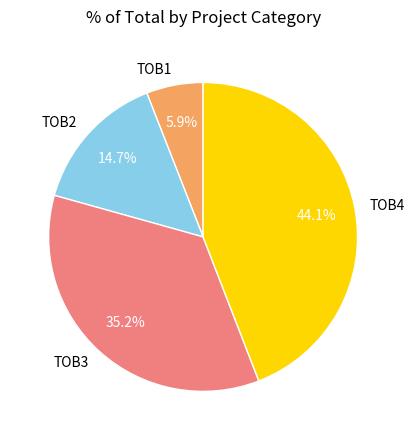

Which slice is the smallest?

TOB1